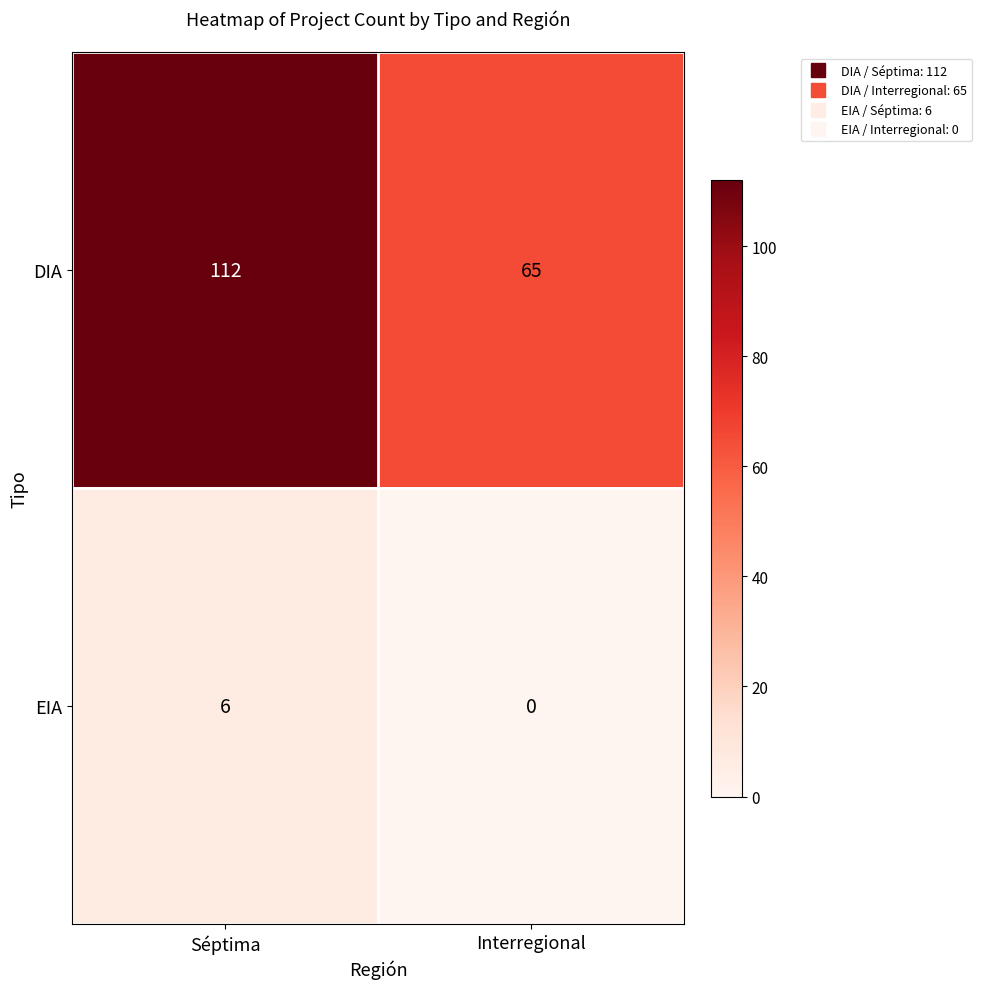

At which label is DIA closest to 88?

Interregional